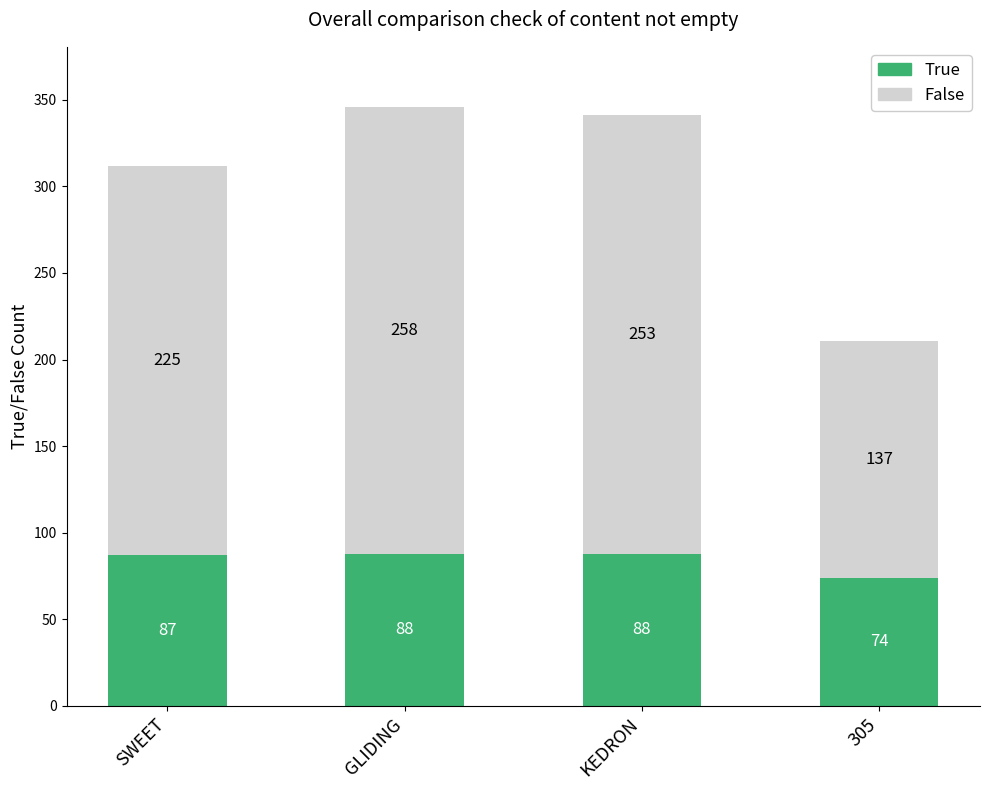

The value of True at 305 is 74. True or false?

True